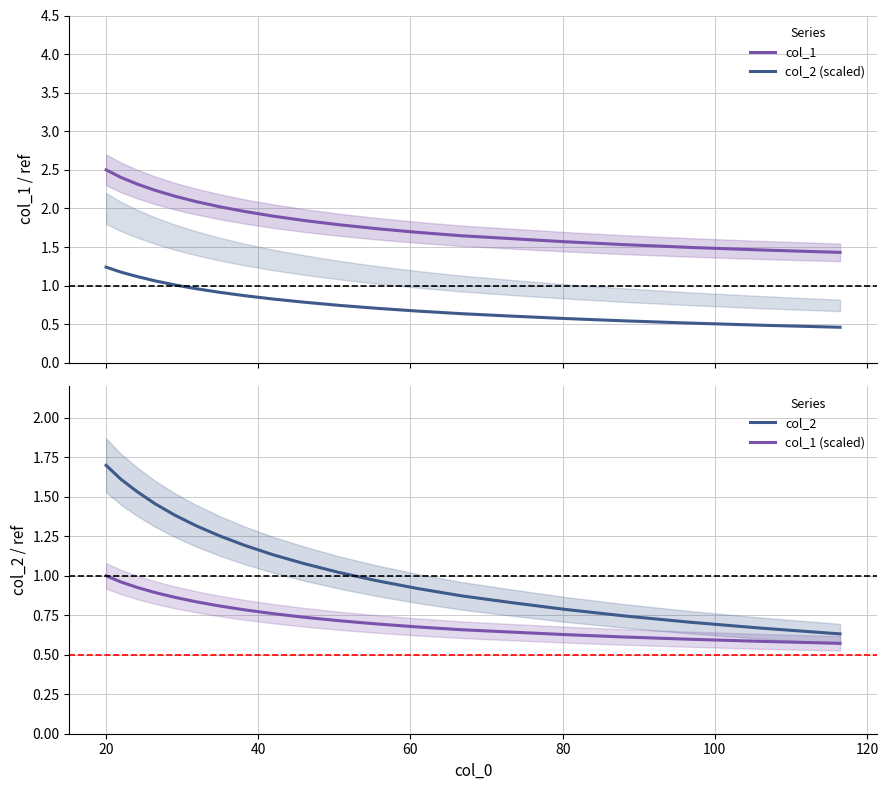

True or false: col_1 (scaled) and col_1 intersect in this chart.

False